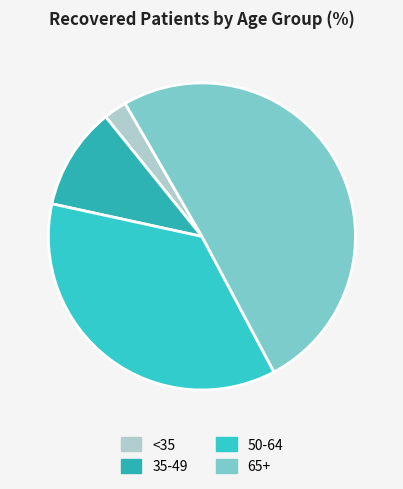

Count the number of slices in the pie.

4